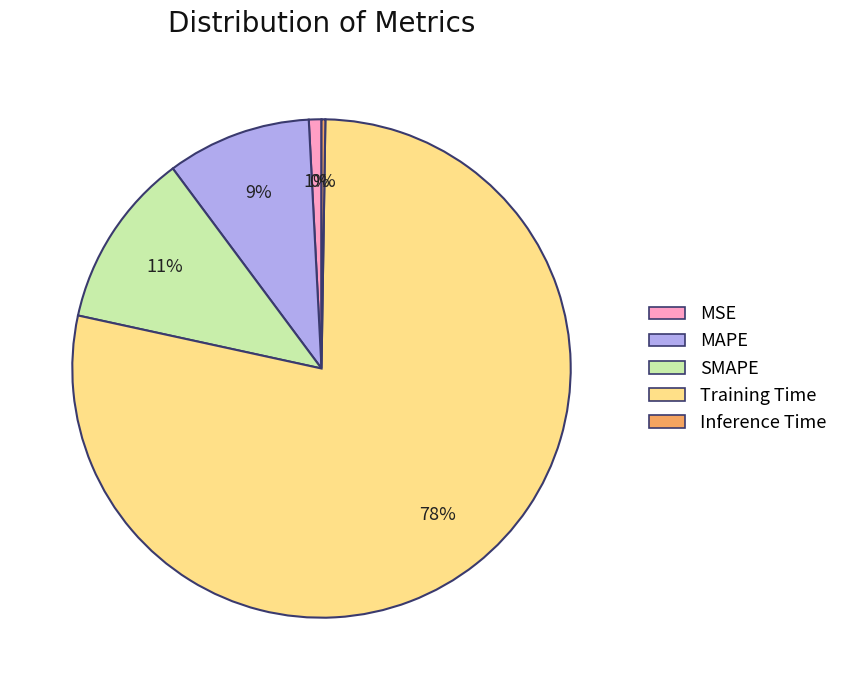

Does any single category account for the majority?

Yes